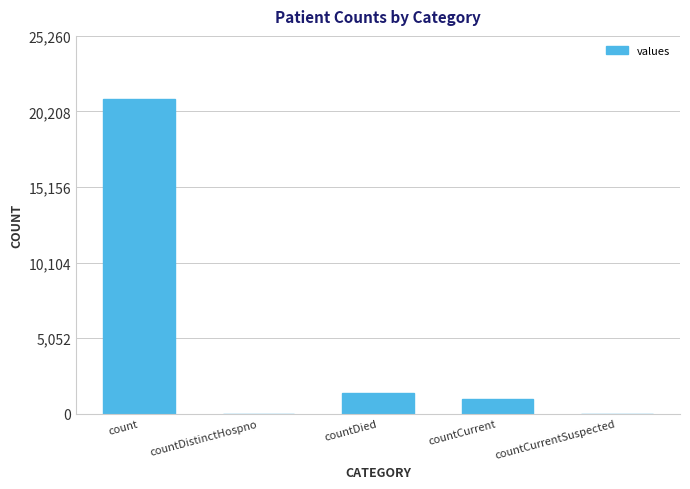

Does the chart contain stacked bars?

No